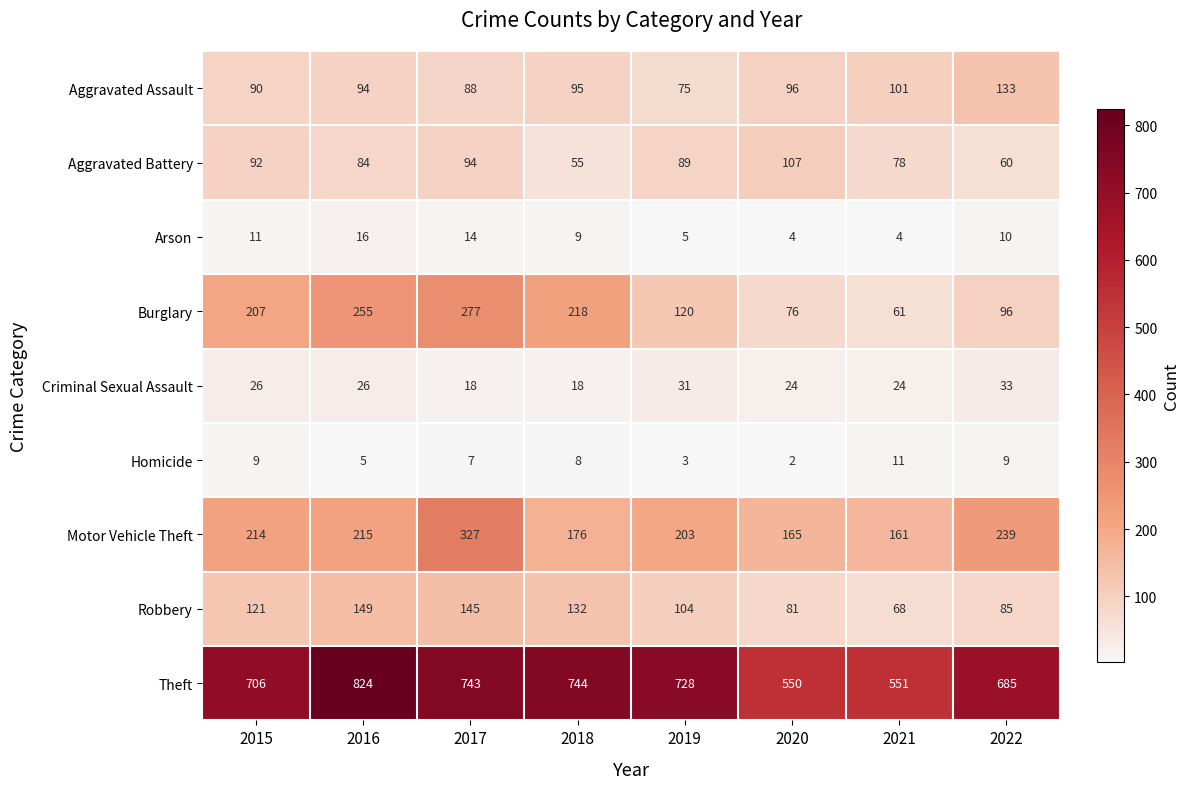

True or false: Theft has a value of 243 at 2021.

False